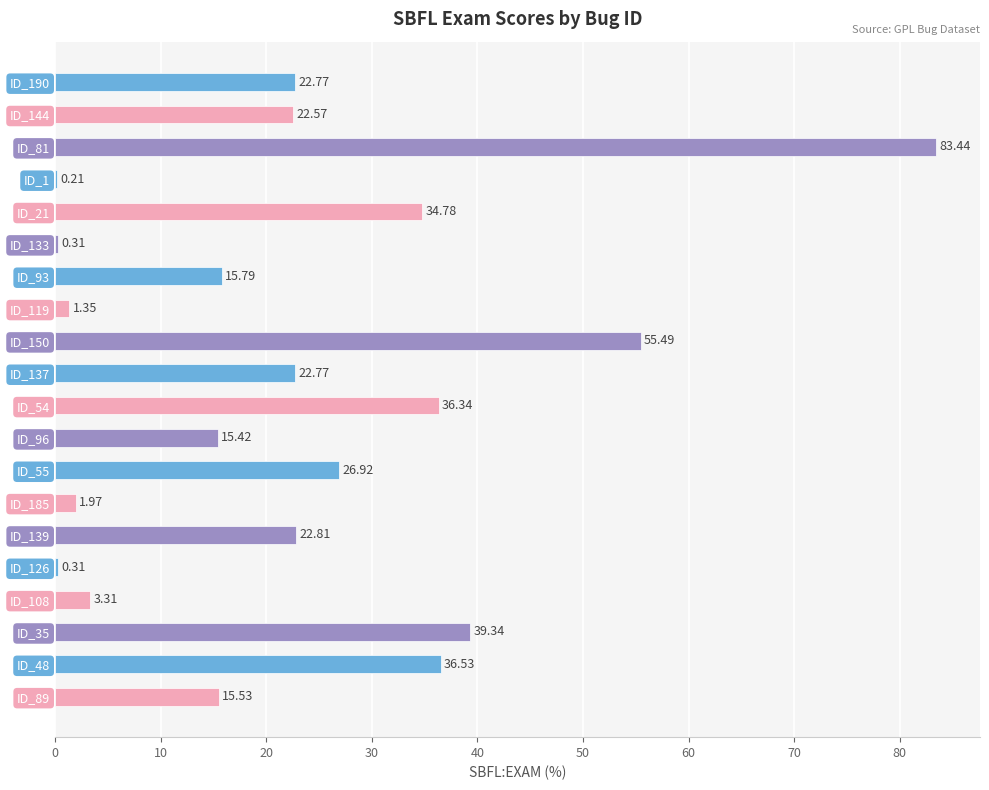

Count the number of data series in this chart.

1